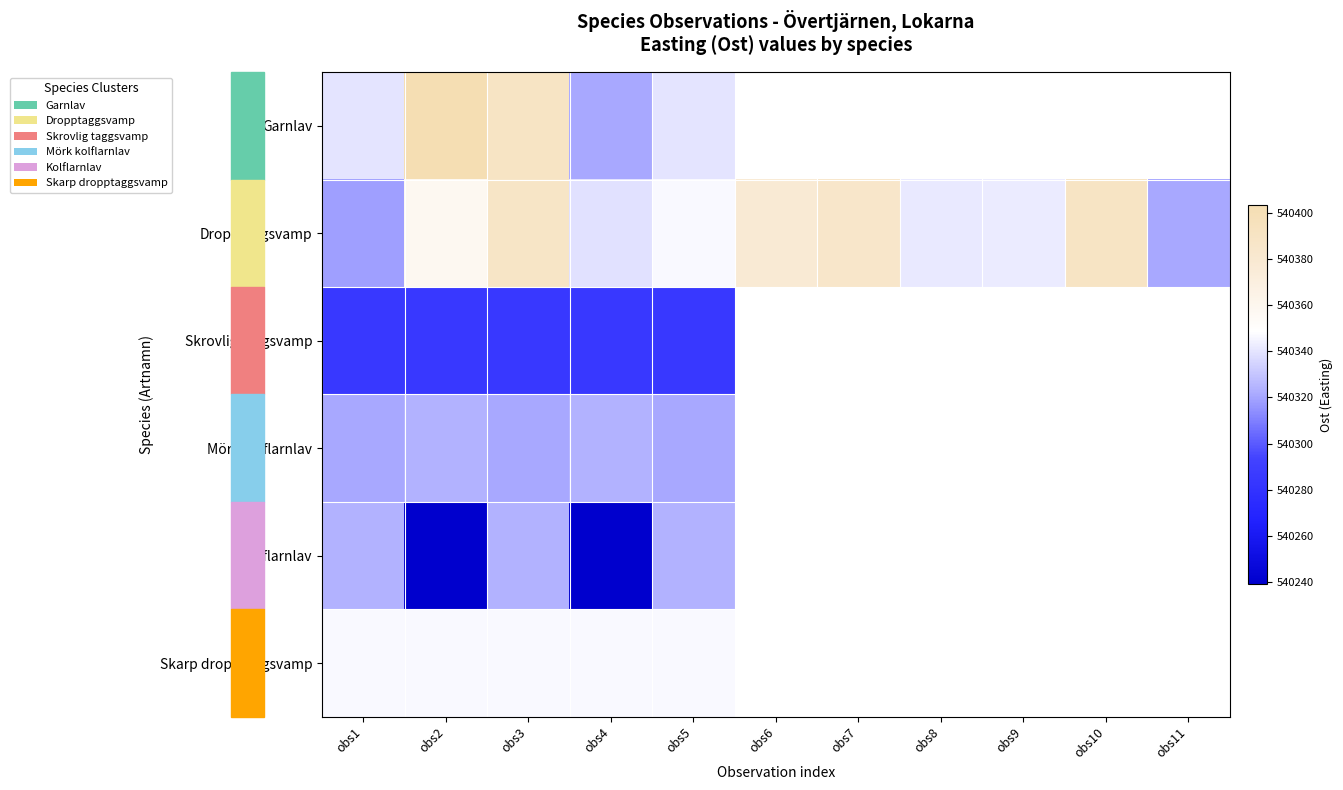

What is the spread (max minus min) of values at obs1?

61.1